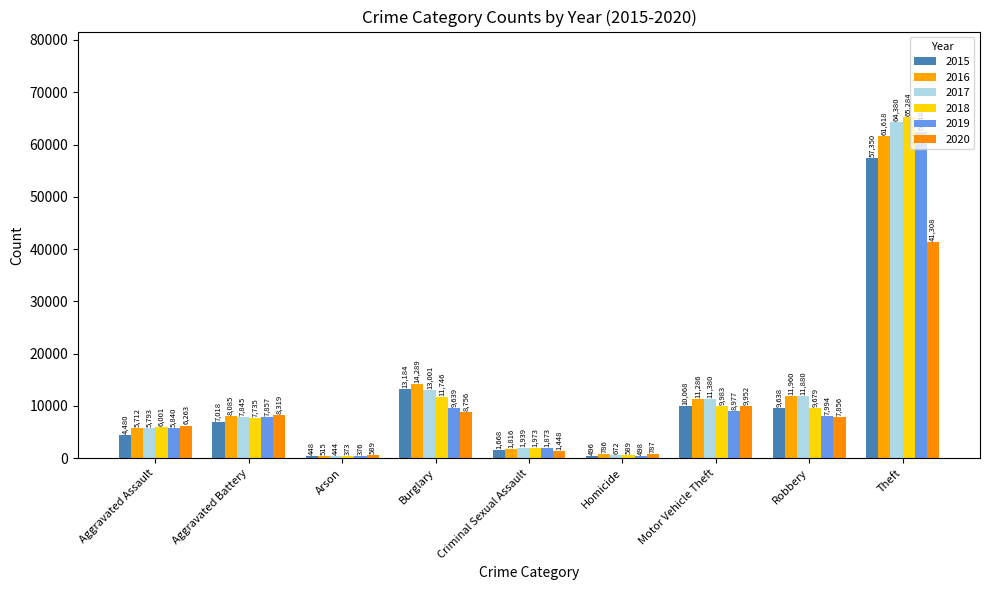

The 2015 series shows 7018 at Aggravated Battery. True or false?

True